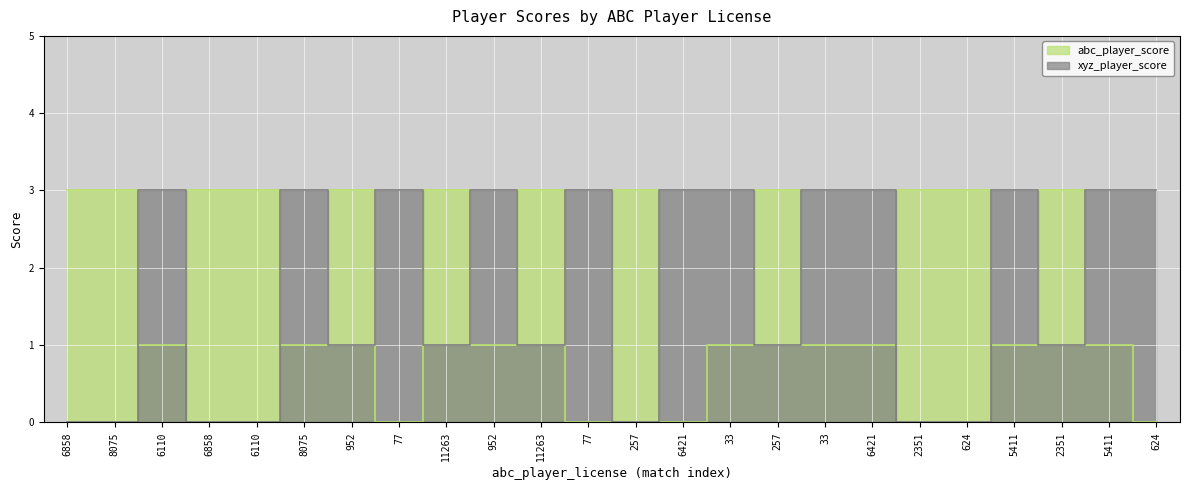

At which label is abc_player_score closest to 1?

6110